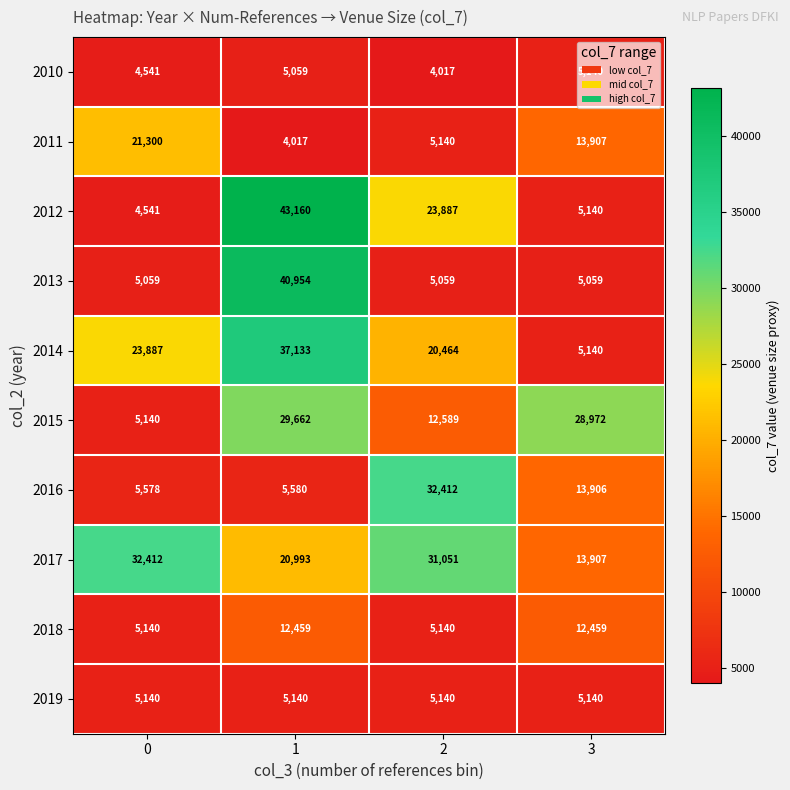

What is the maximum value for 2011?

21300